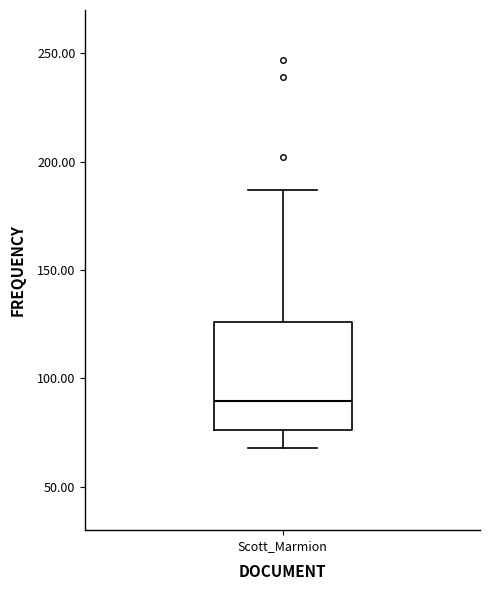

Transcribe this box plot: give where the median line is, the range the box spans, and where the two whiskers end, as read against the y-axis. The values are not printed on the chart, so give them approximately, as read against the axis.

median 90, box 75 to 125, whiskers 70 to 185